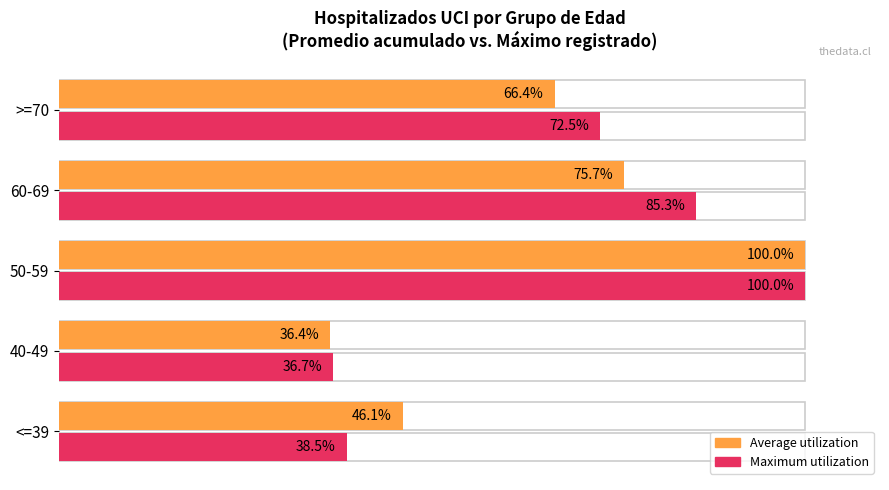

Reading left to right, transcribe all the data shown in this chart.

Average utilization: 46.1	36.4	100.0	75.7	66.4
Maximum utilization: 38.5	36.7	100.0	85.3	72.5